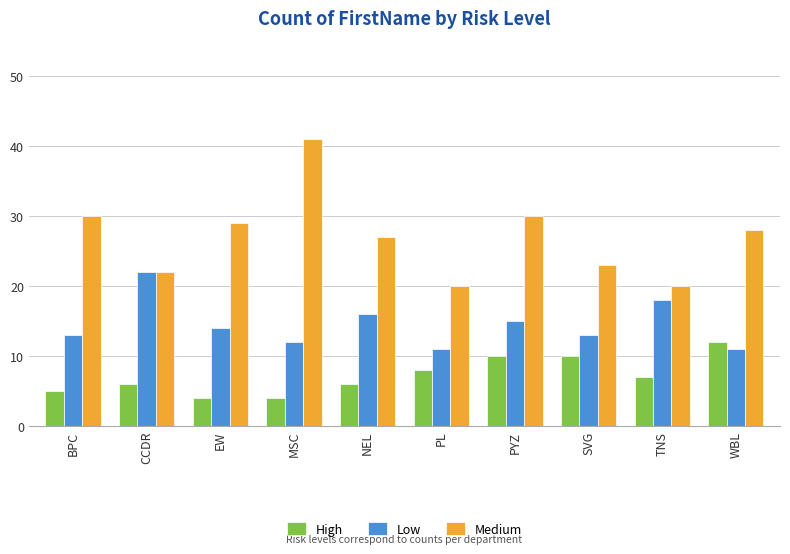

Rank the series by their average value, from lowest to highest.

High, Low, Medium